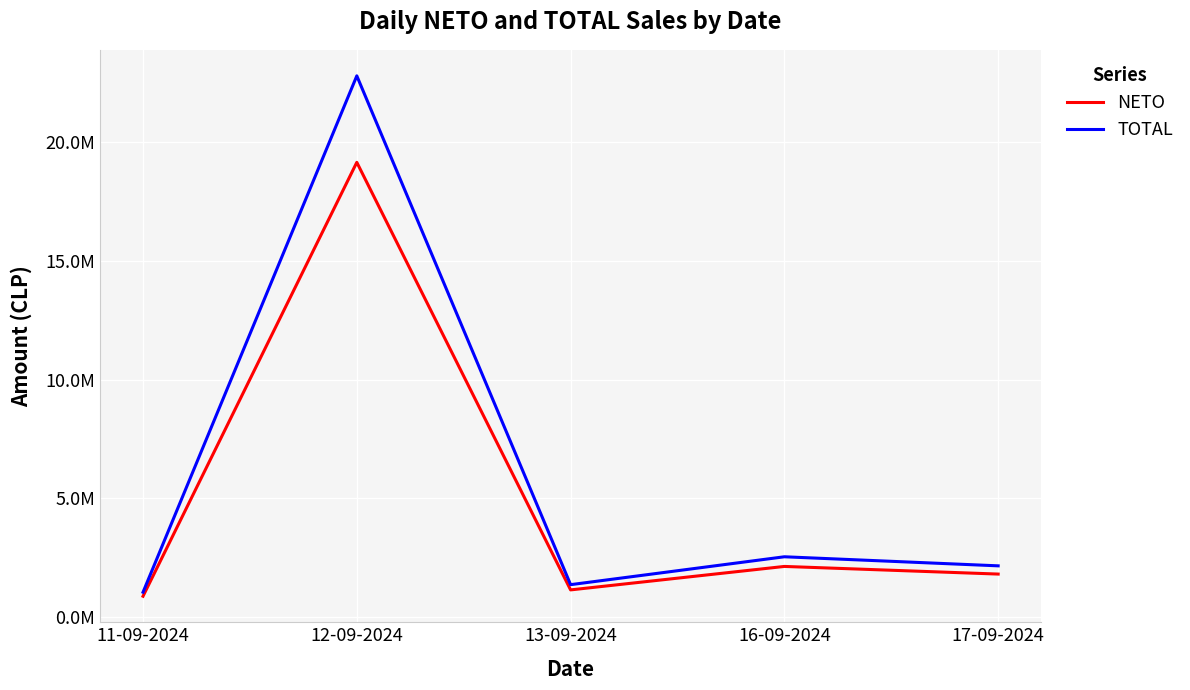

The value of TOTAL at 12-09-2024 is 22765617. True or false?

True